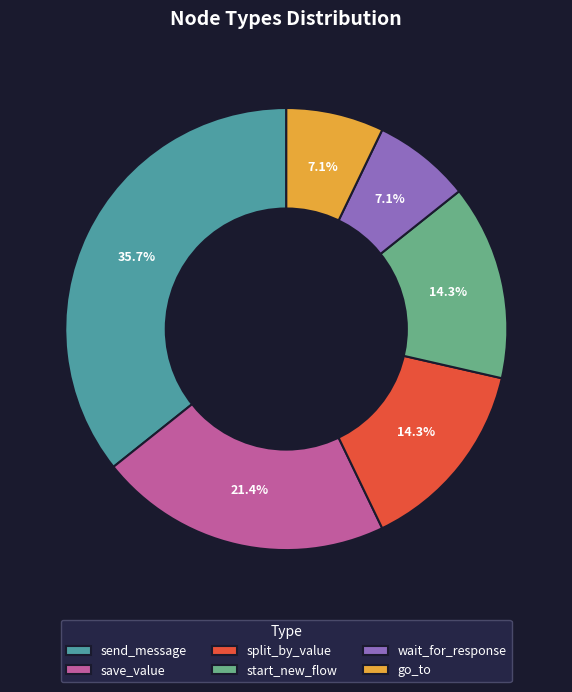

To the nearest percent, what is the combined percentage of start_new_flow and save_value?

36%